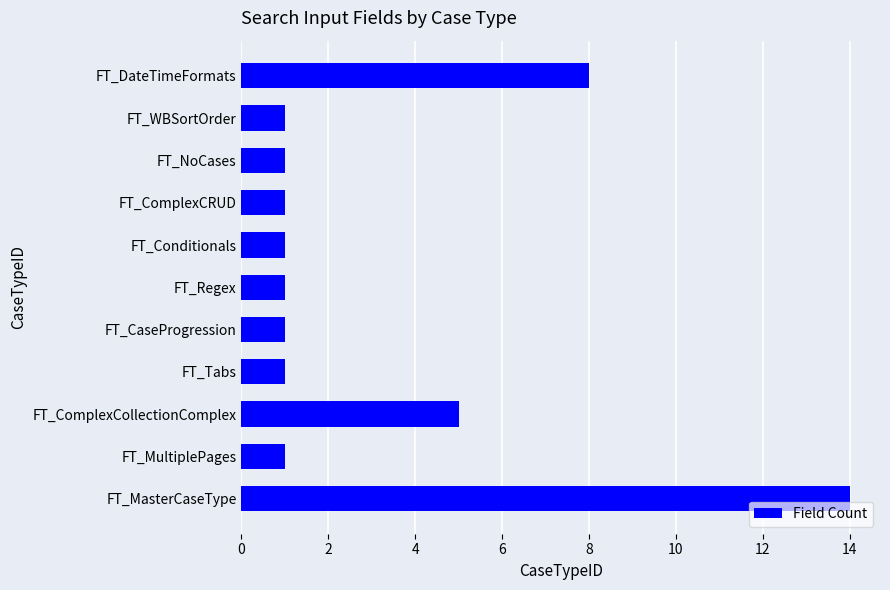

The chart shows a value of 5 at FT_ComplexCollectionComplex. True or false?

True